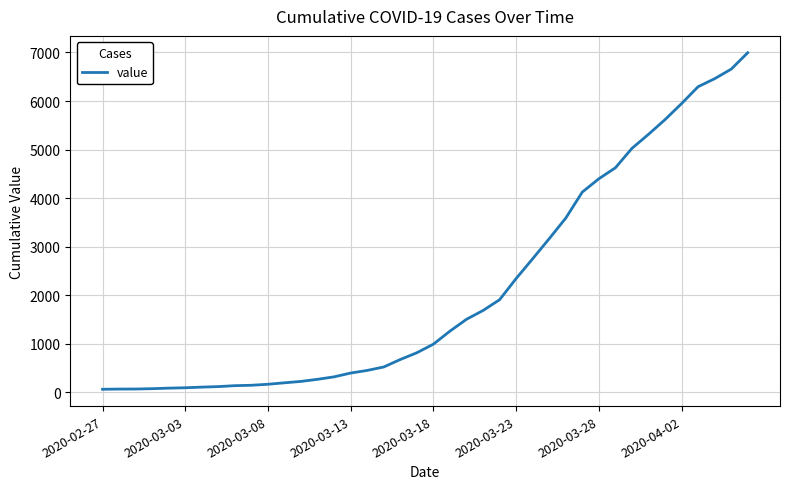

What is the difference between the maximum and minimum values?

6931